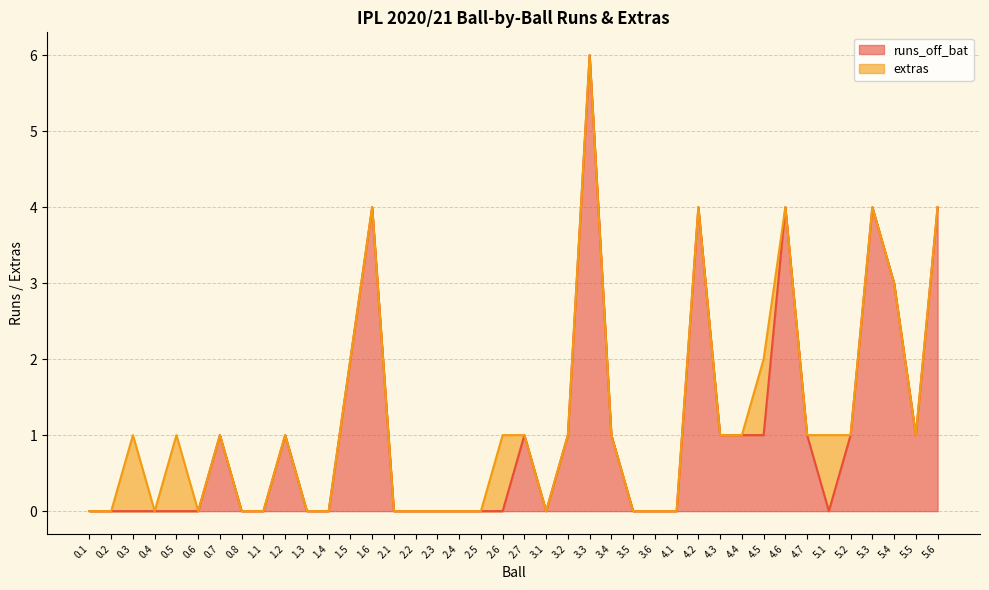

The chart shows a value of 2 at 1.5. True or false?

True